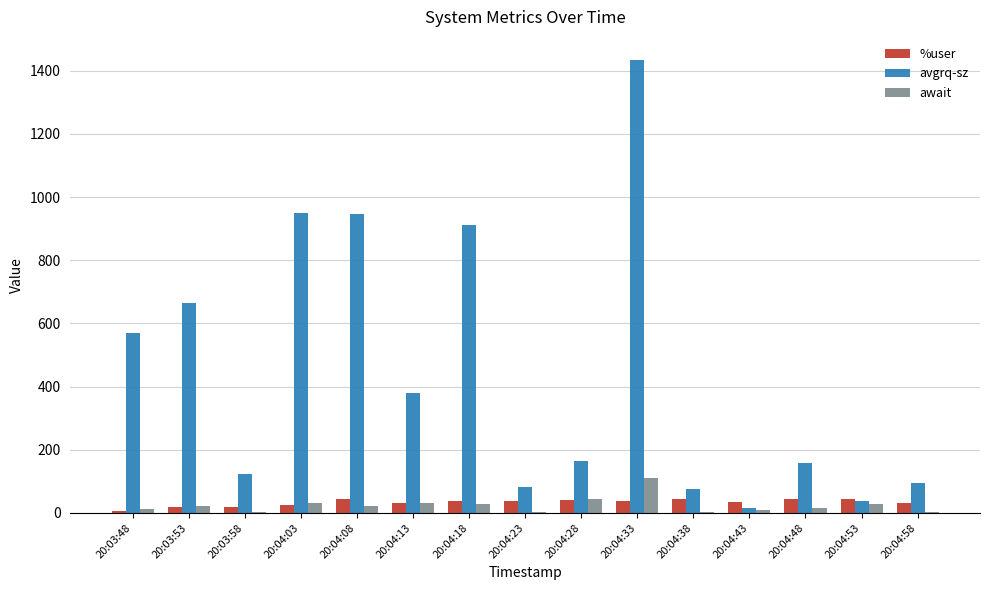

What is the maximum value for avgrq-sz?

1435.0